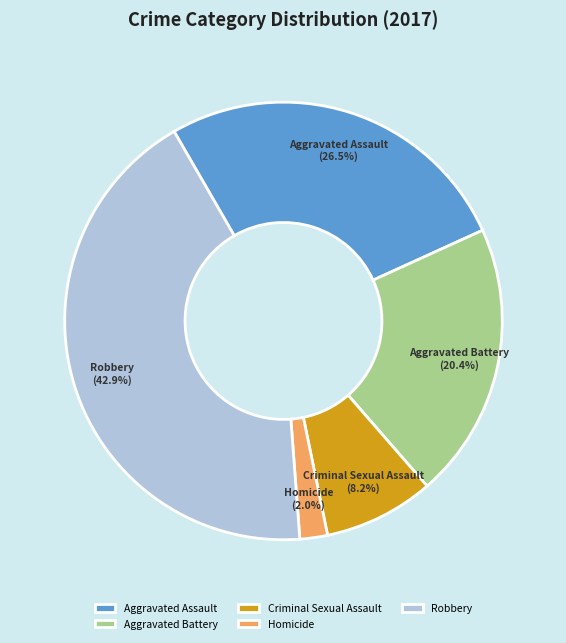

Which category has the biggest portion of the pie?

Robbery